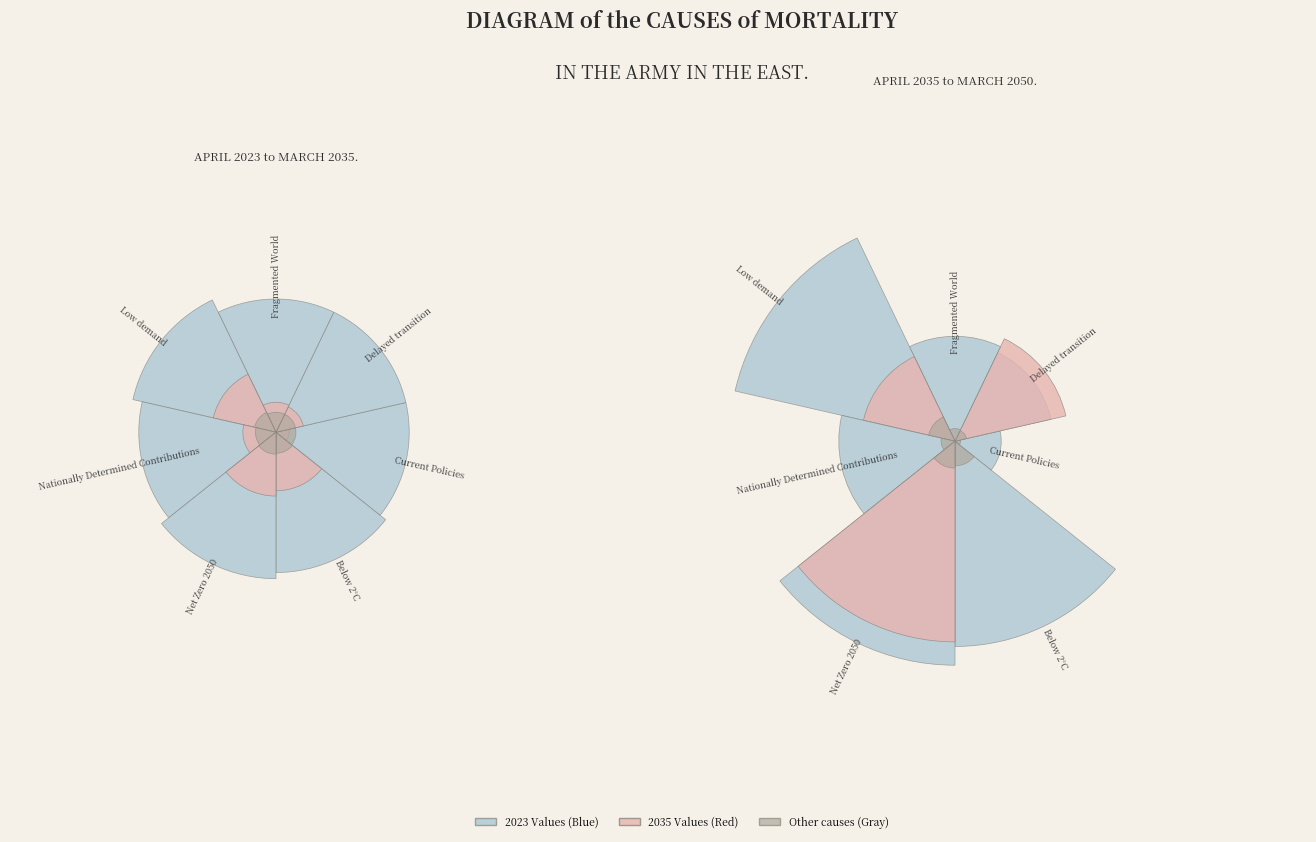

Count the number of slices in the pie.

7